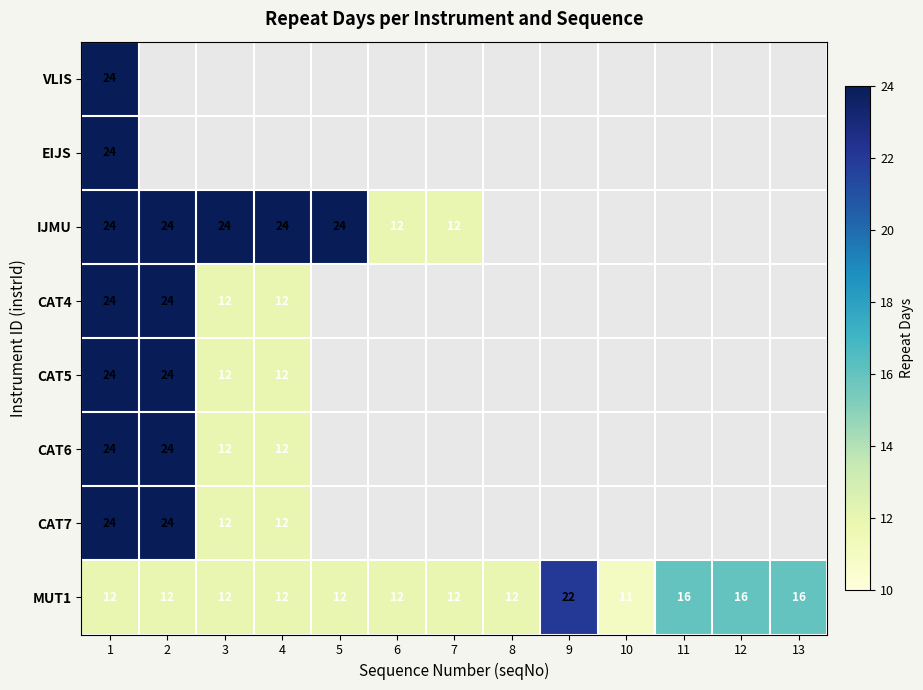

True or false: CAT6 has a value of 18.3 at 4.

False